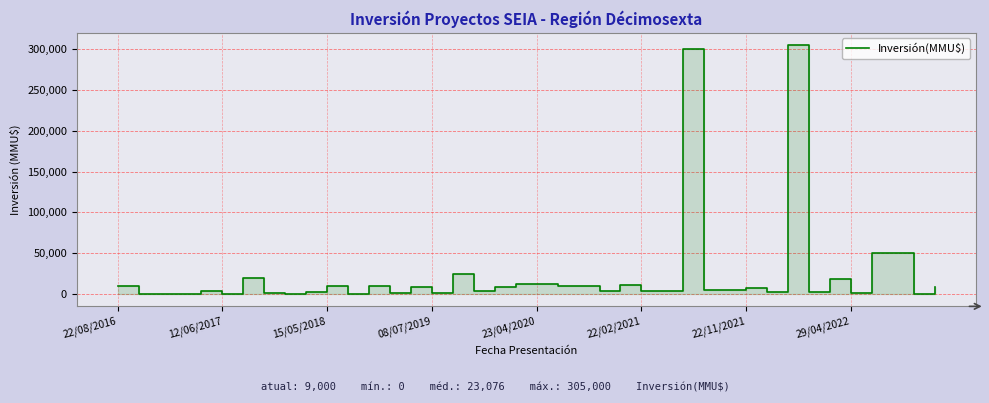

True or false: there are more than 1 points higher than both neighbors.

True